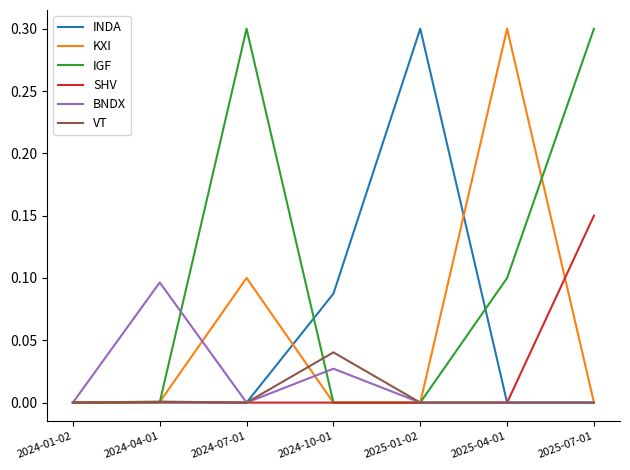

Which series has the largest total across all categories?

IGF